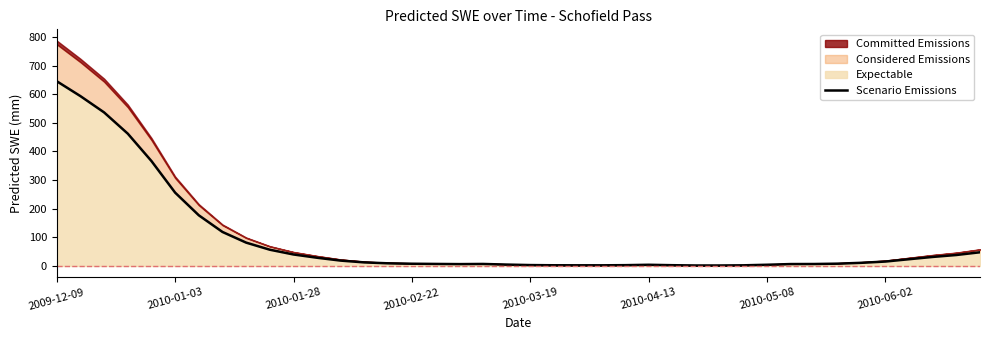

How many lines are shown in the chart?

1